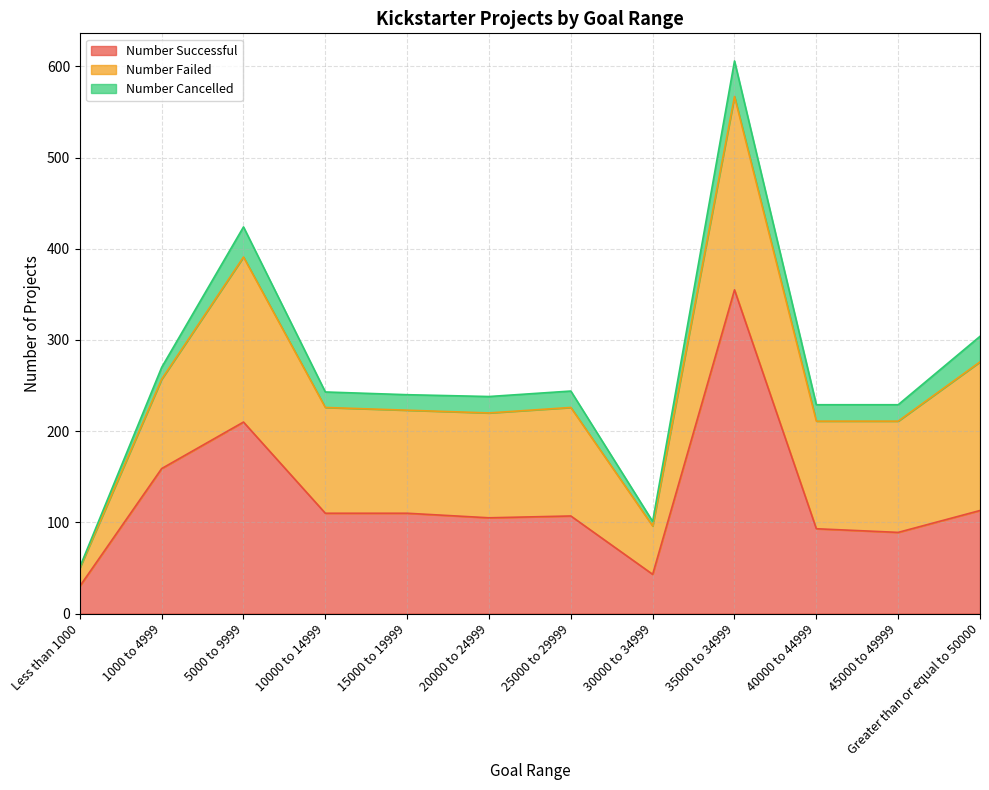

How many intersections are there between Number Successful and Number Failed?

3